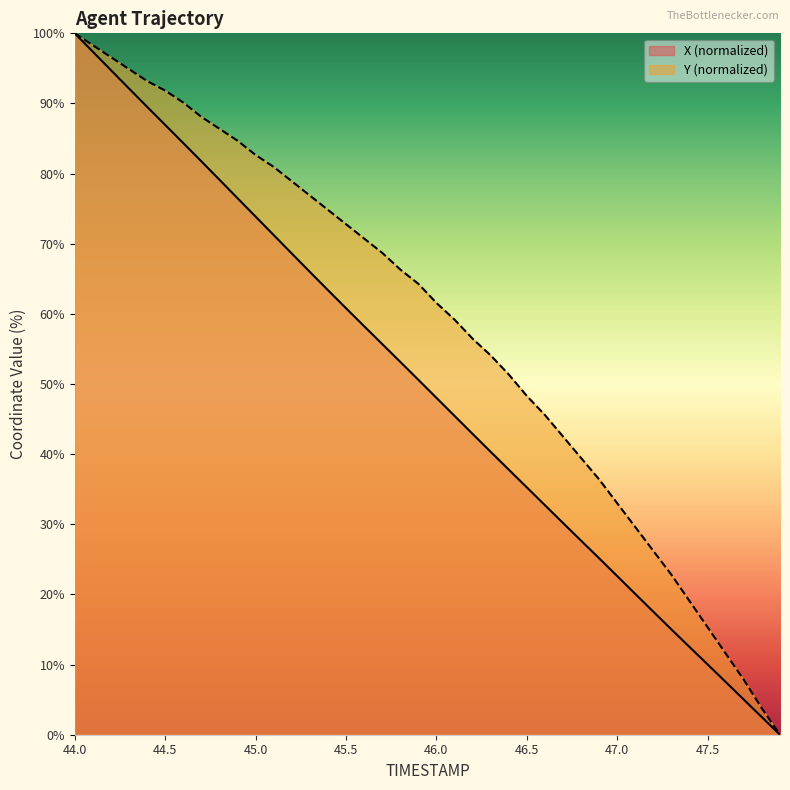

Between 46.2 and 46.6, which series saw the biggest shift?

Y